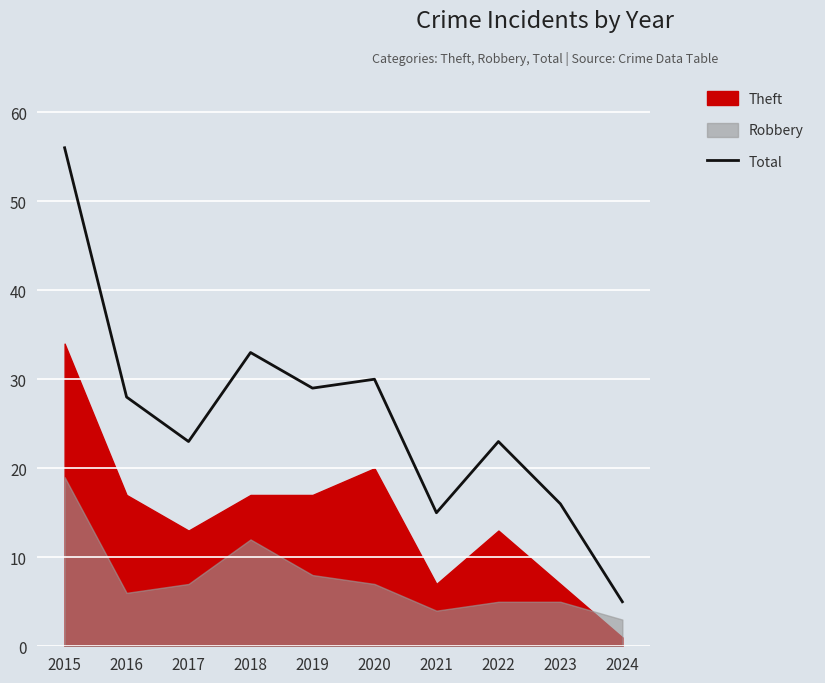

What is the sum of the values at 2021 and 2015?

71